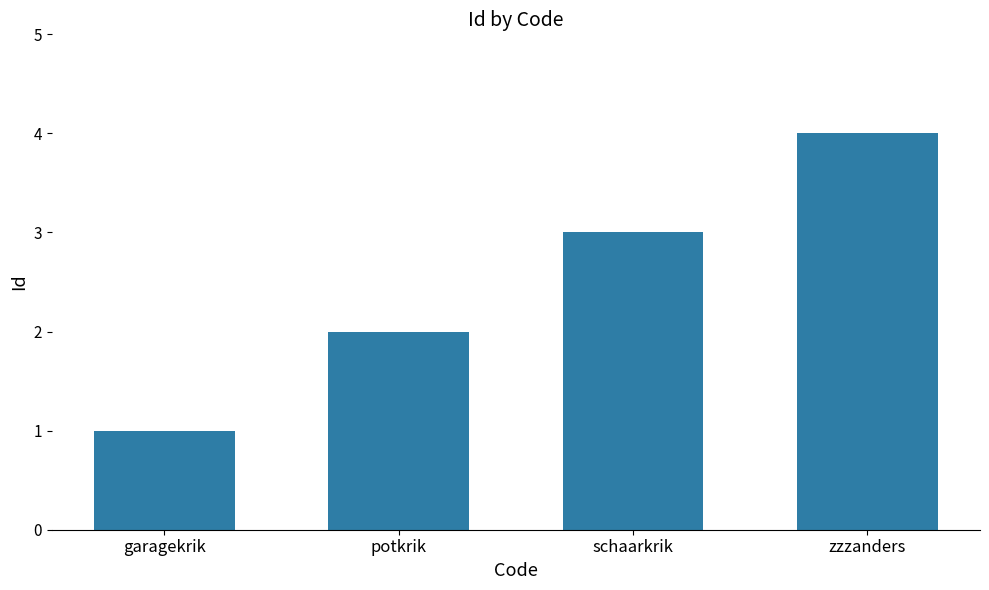

Count the number of categories in the chart.

4